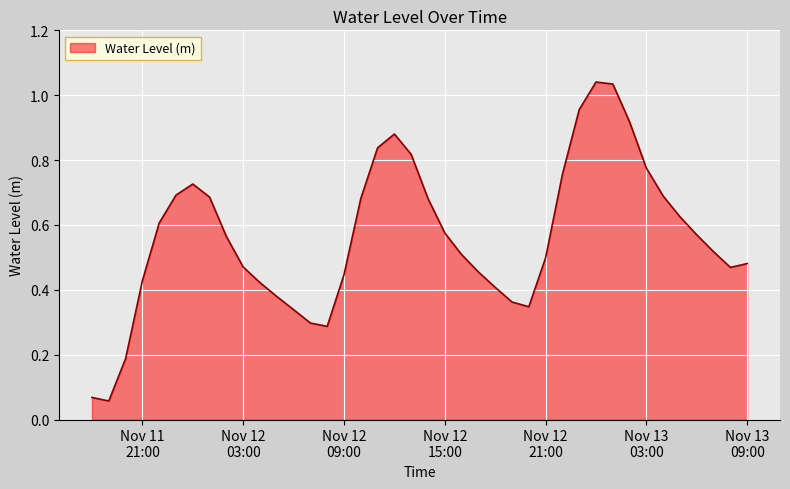

At which category does the data reach its first local peak?

2023-11-12 00:00:00